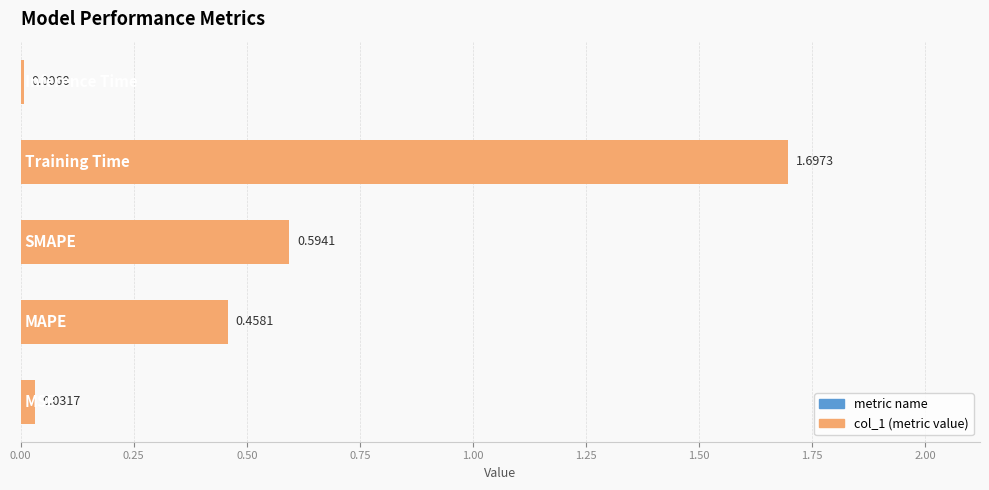

What is the difference between the maximum and minimum values?

1.7